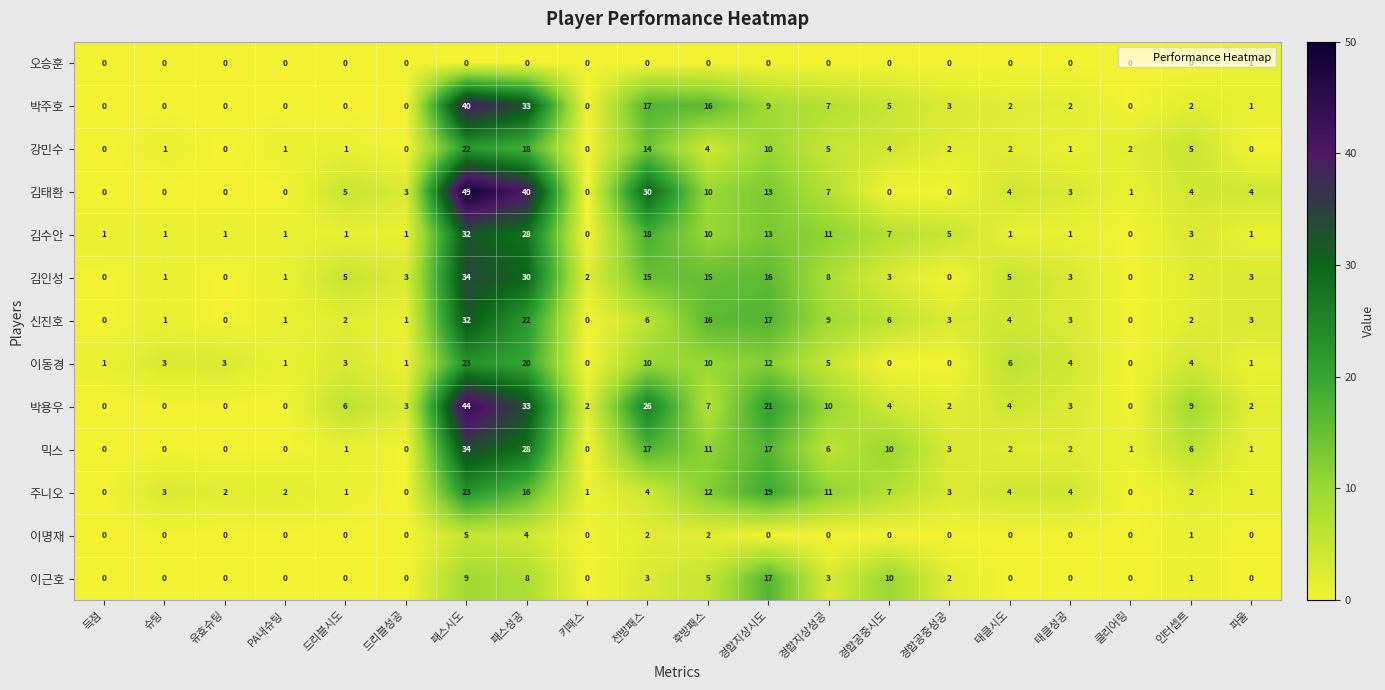

What is the difference between the maximum and minimum values in the 박주호 series?

40